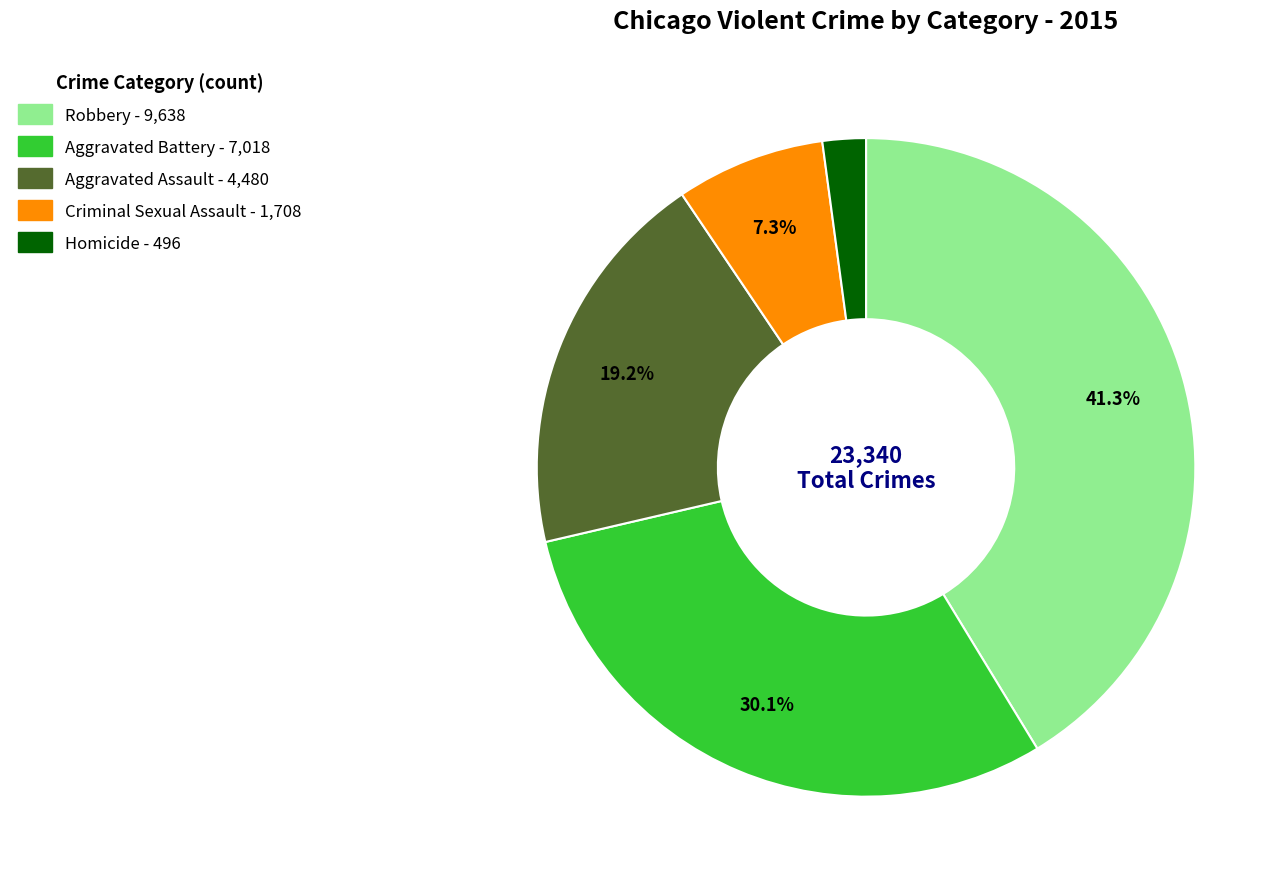

Which category has the biggest portion of the pie?

Robbery